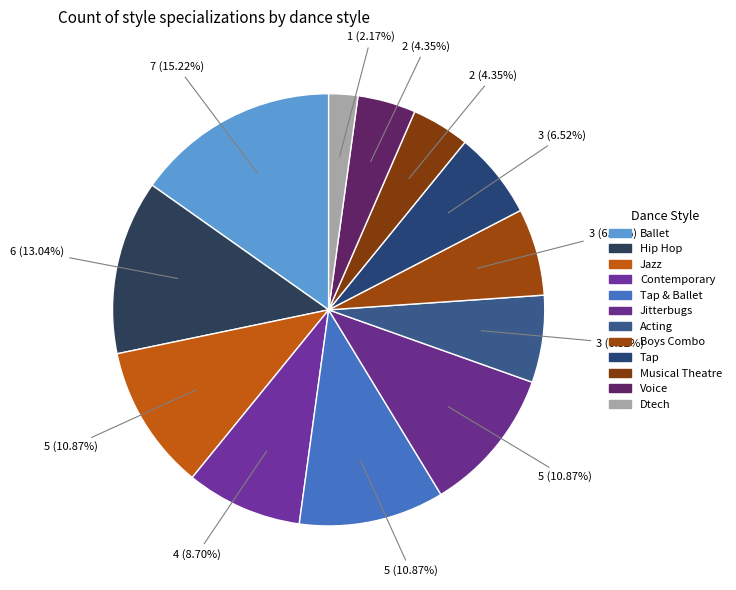

Does Contemporary represent more than half of the total?

No